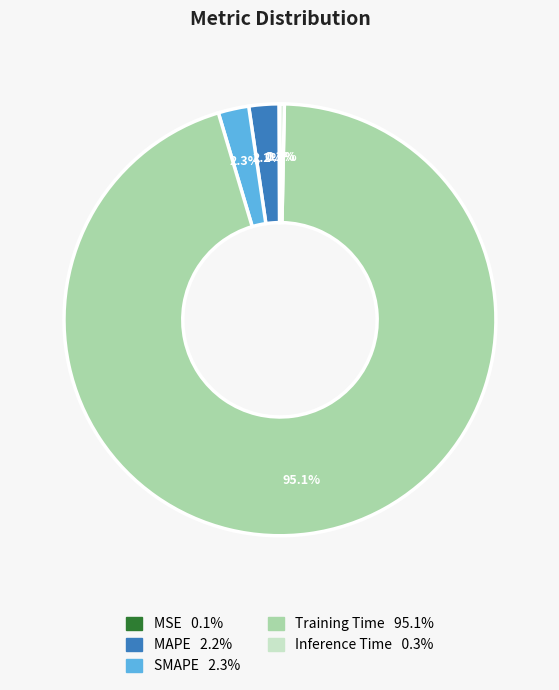

Is it true that SMAPE is 2% of the pie?

True